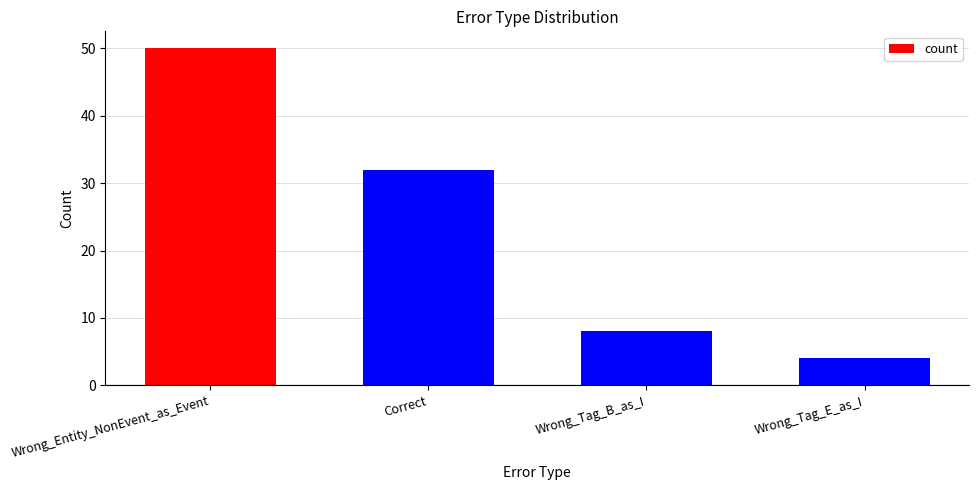

At which label does the data first exceed 32?

Wrong_Entity_NonEvent_as_Event